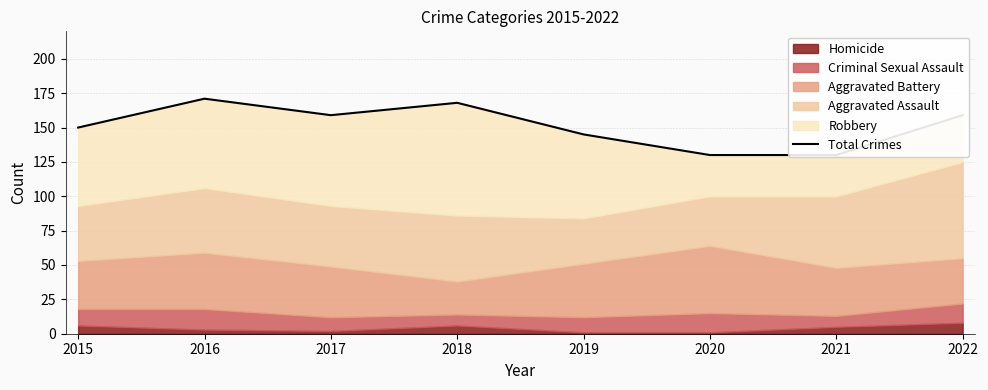

What is the value of the 5th point from the left?

145